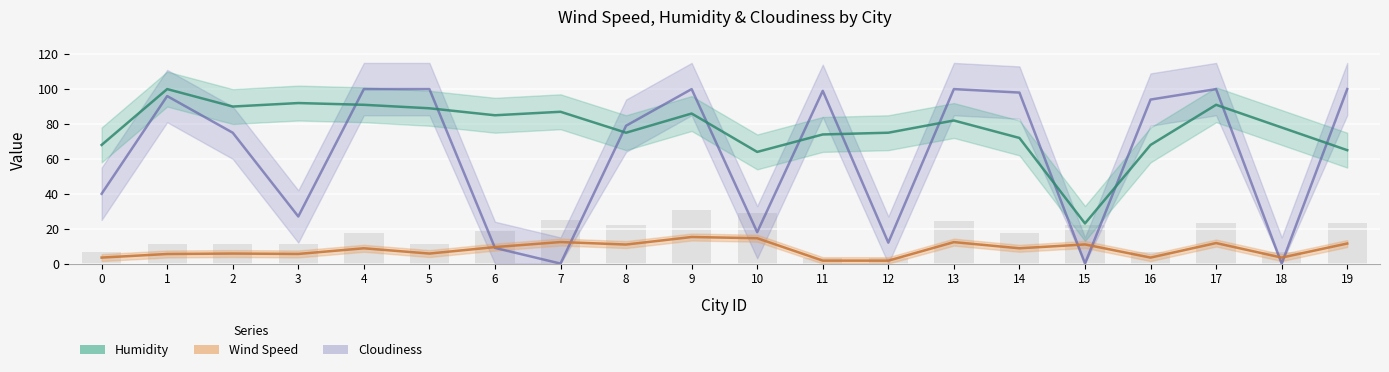

What is the sum of all Humidity values?

1555.0